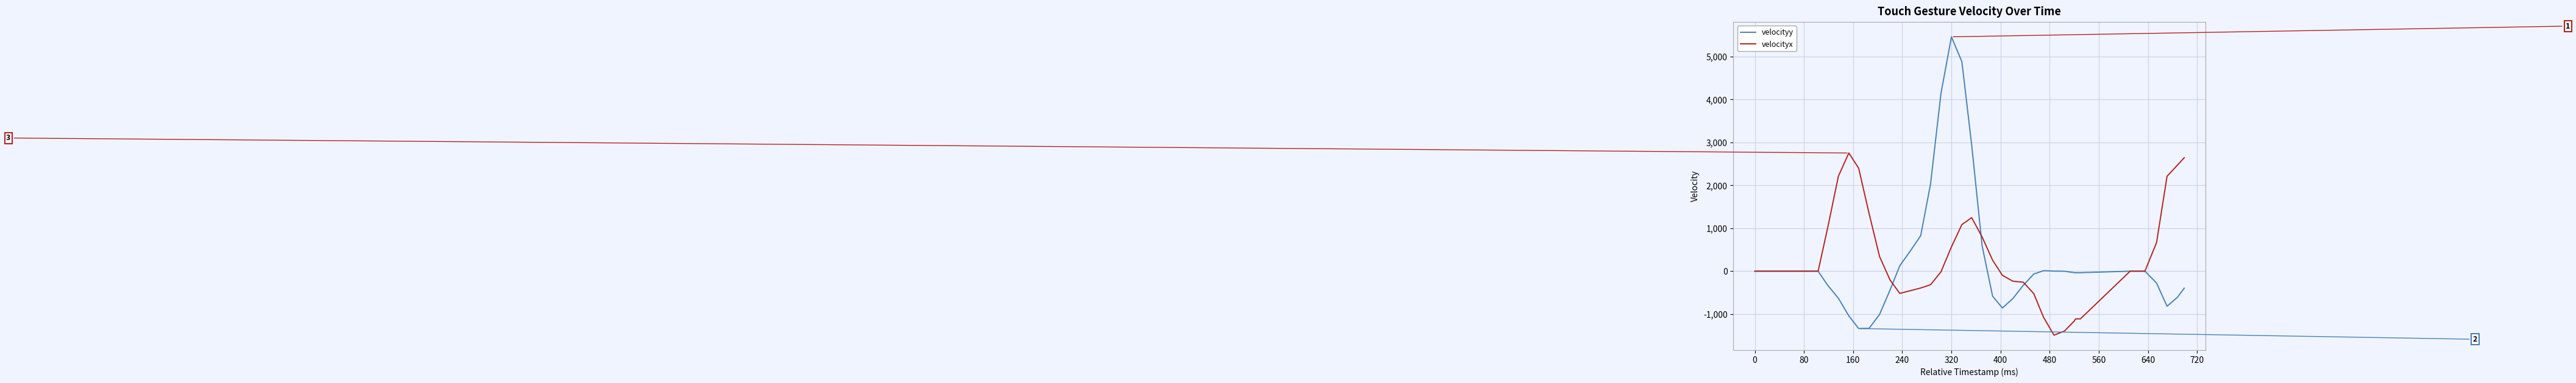

True or false: velocityx has more than 1 interior local peaks.

True